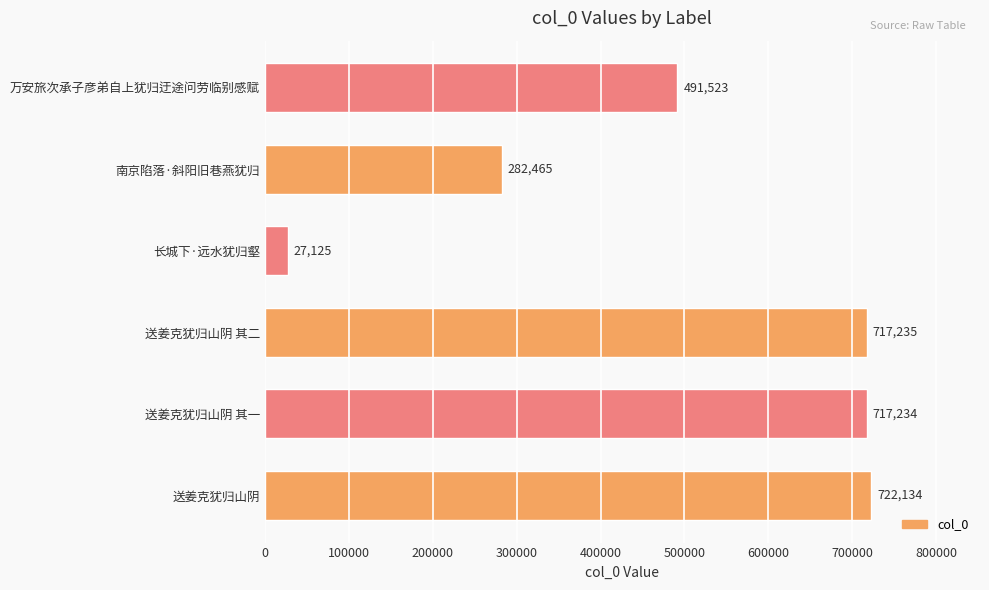

How many bars are there in total?

6